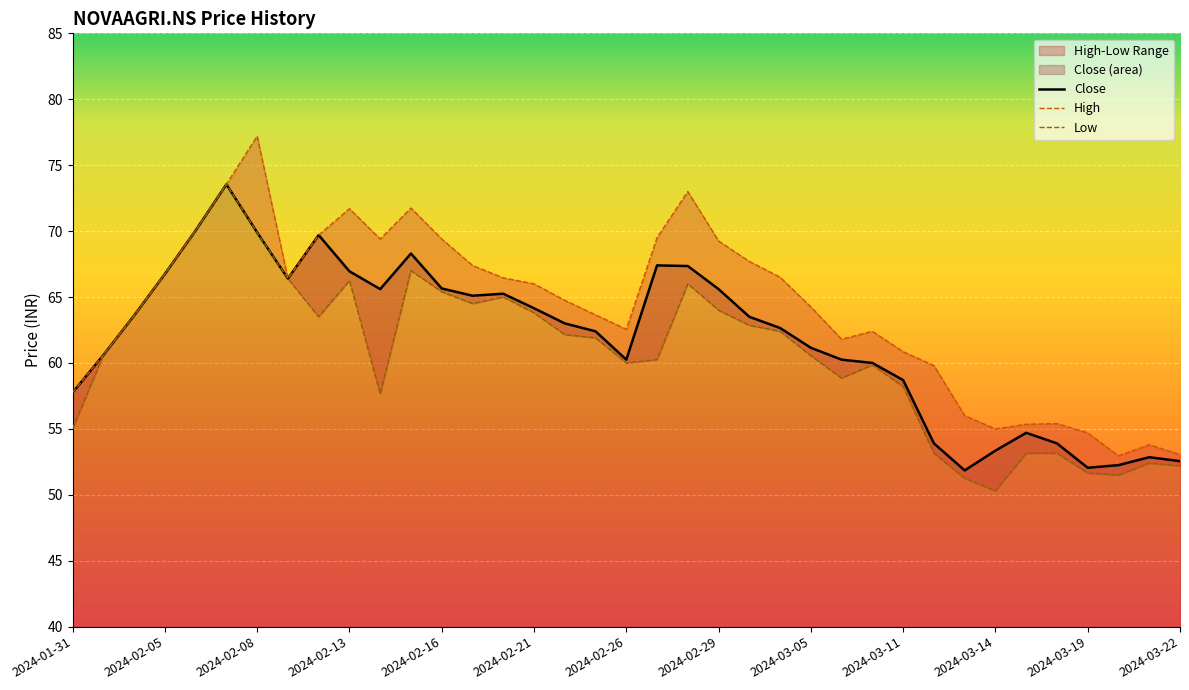

How many lines are shown in the chart?

3